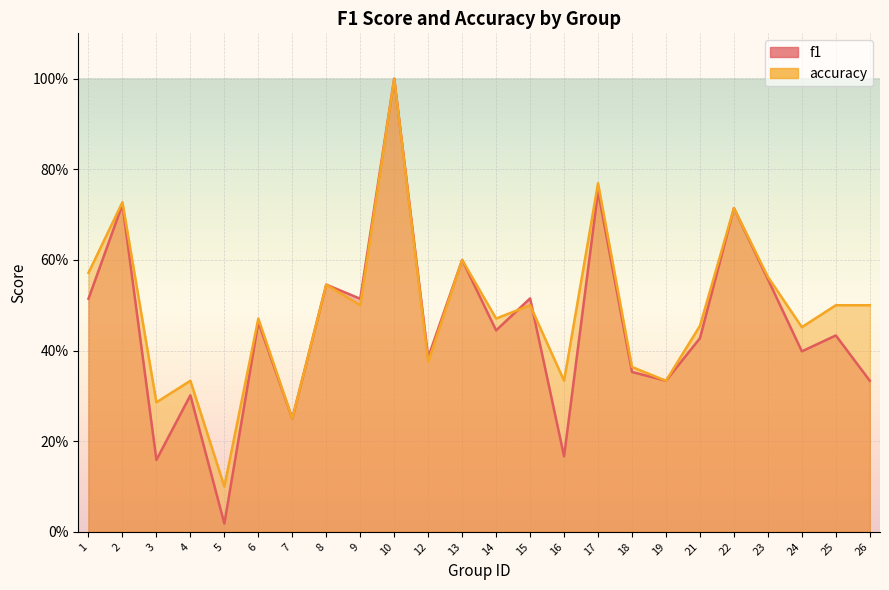

How many intersections are there between f1 and accuracy?

2